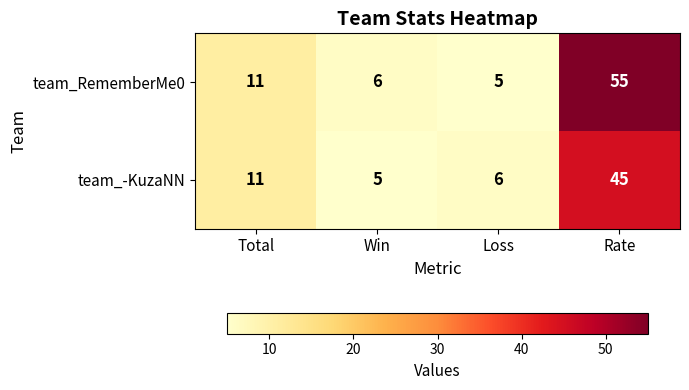

Reading left to right, transcribe all the data shown in this chart.

team_RememberMe0: 11	6	5	55
team_-KuzaNN: 11	5	6	45